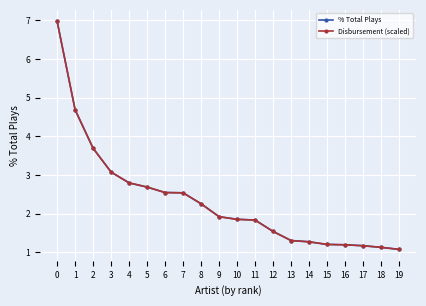

Between 2 and 17, which series saw the biggest shift?

Disbursement (scaled)